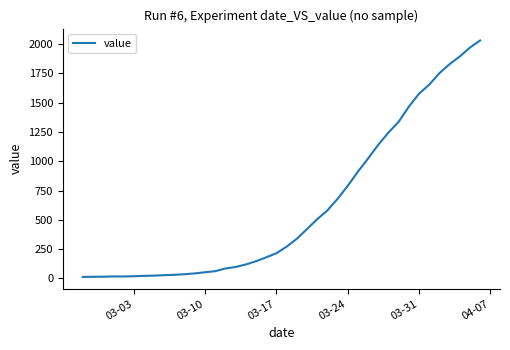

Count the number of data series in this chart.

1